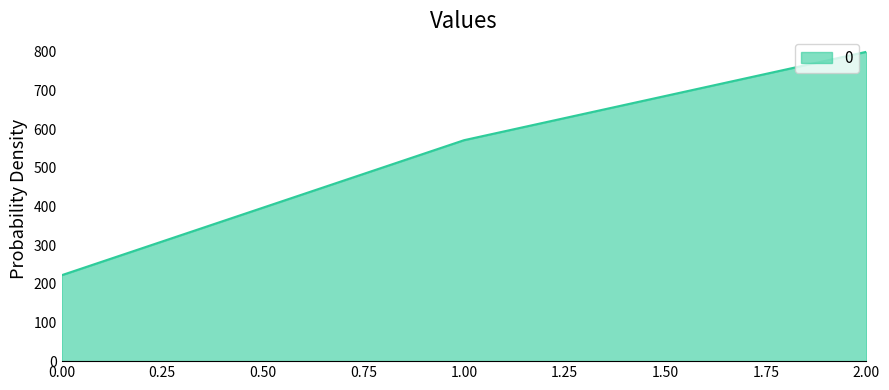

What is the sum of the values at 2.00 and 0.00?

1022.2